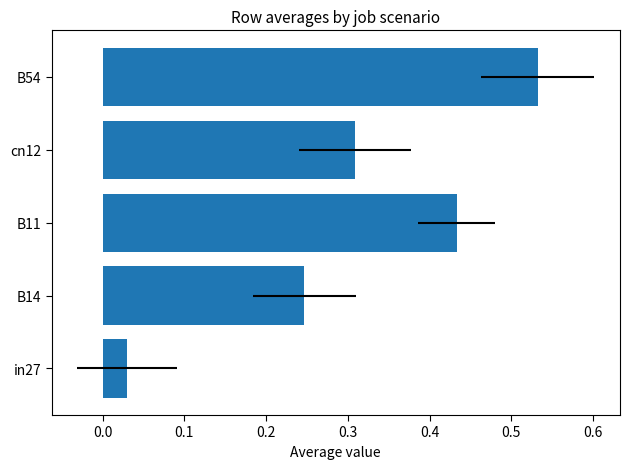

What is the change in value from B14 to B54?

+0.3